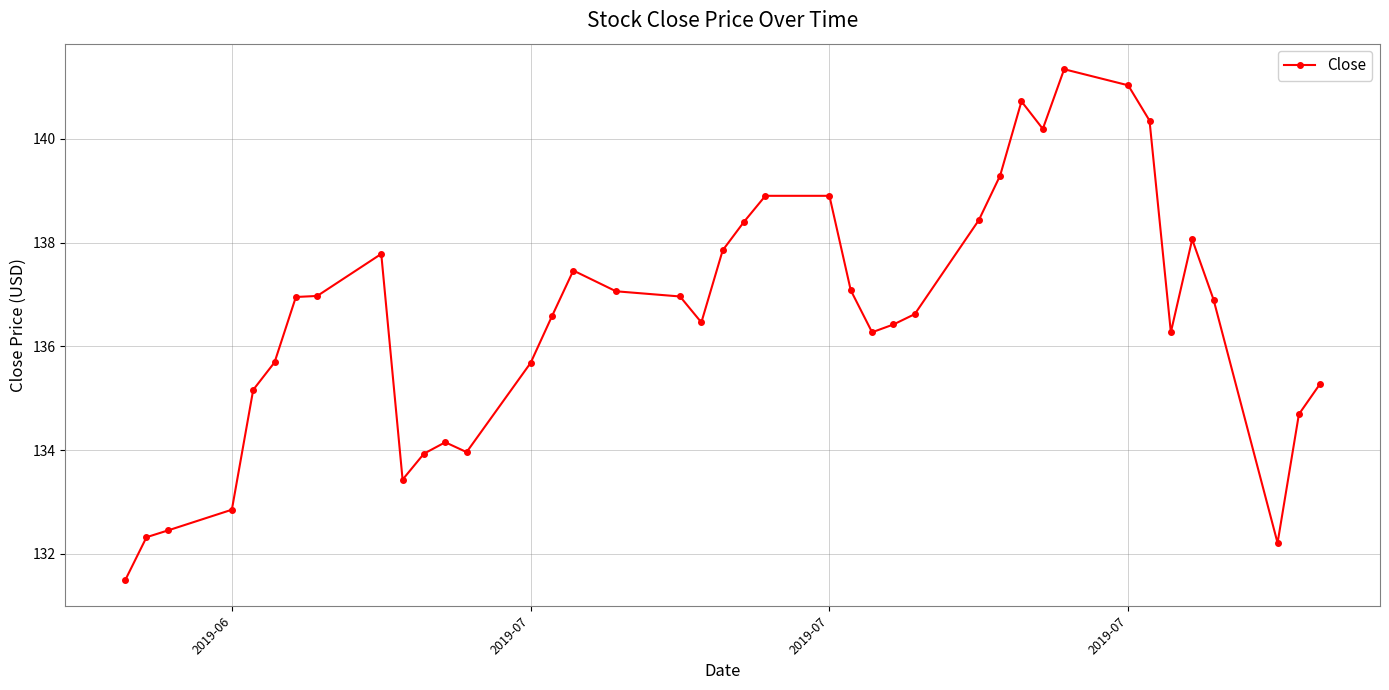

How many values are below 136?

14